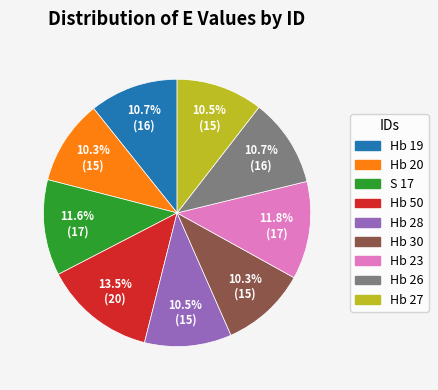

Which category has the biggest portion of the pie?

Hb 50